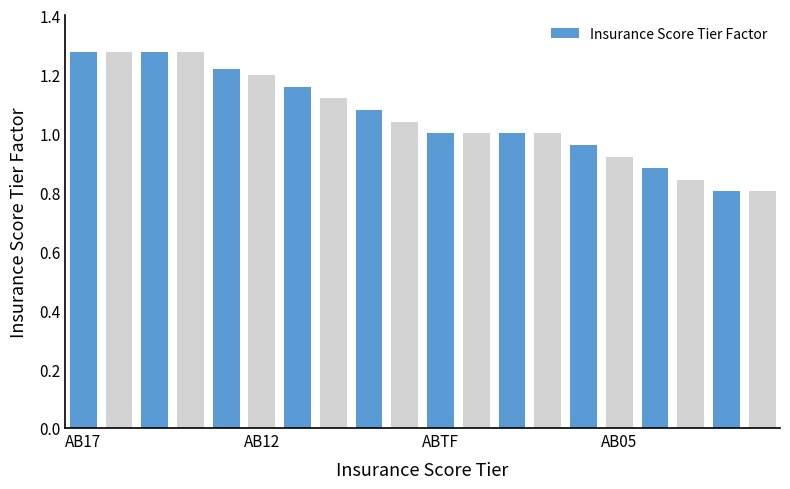

Does the chart contain any negative values?

No